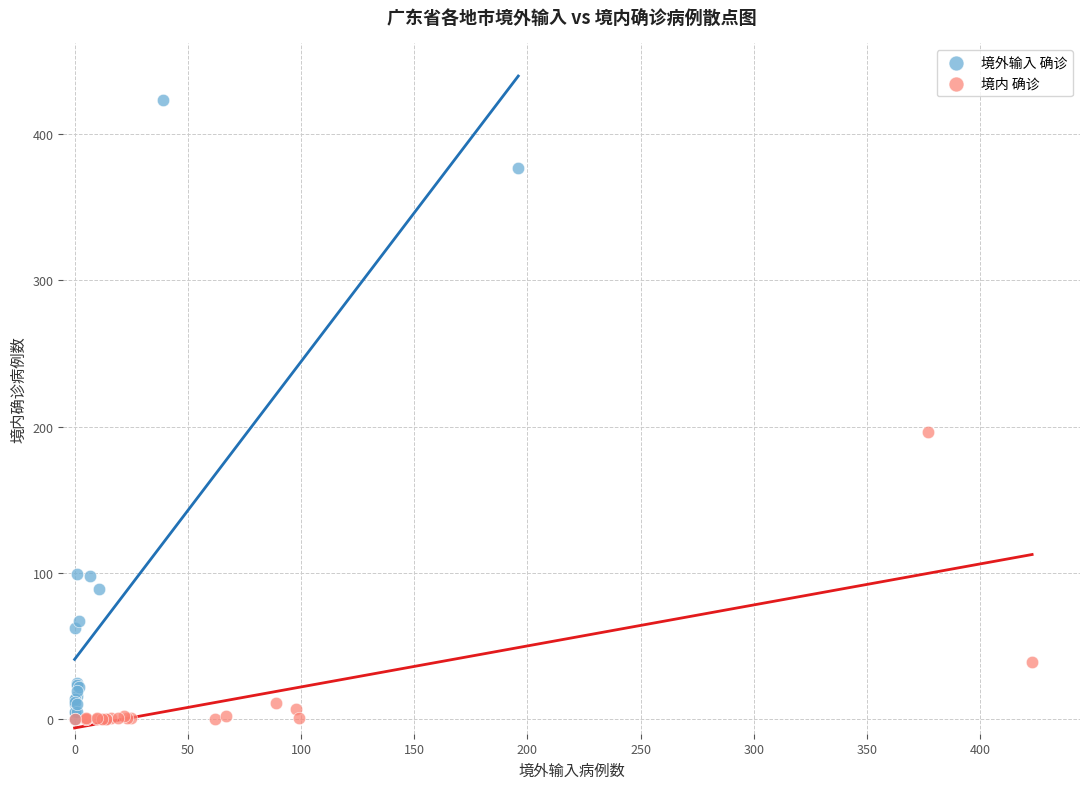

Which series has the widest spread of Y values?

境外输入 确诊